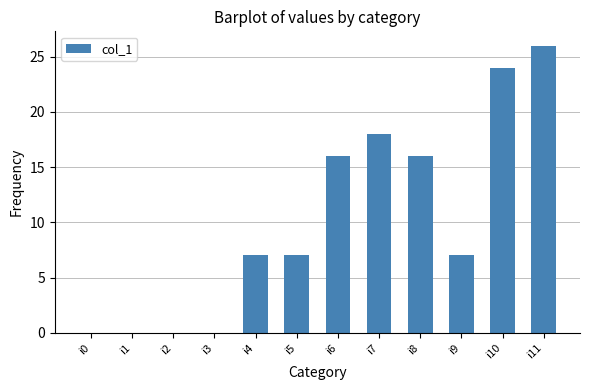

The chart shows a value of 7 at i4. True or false?

True